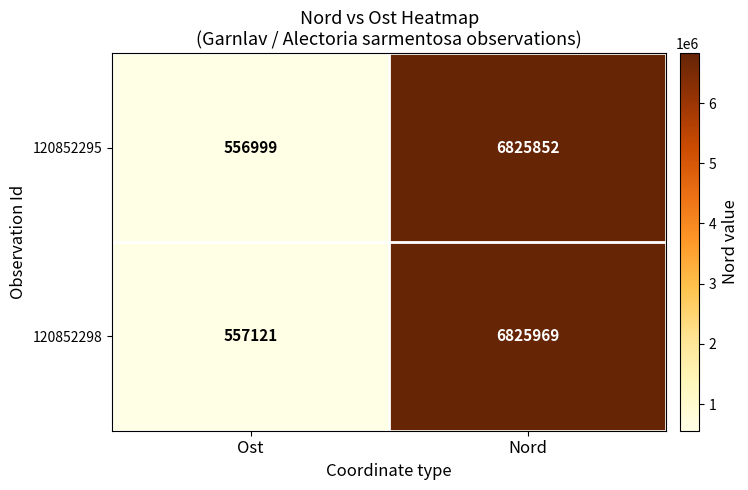

What is the maximum value shown in the chart?

6825969